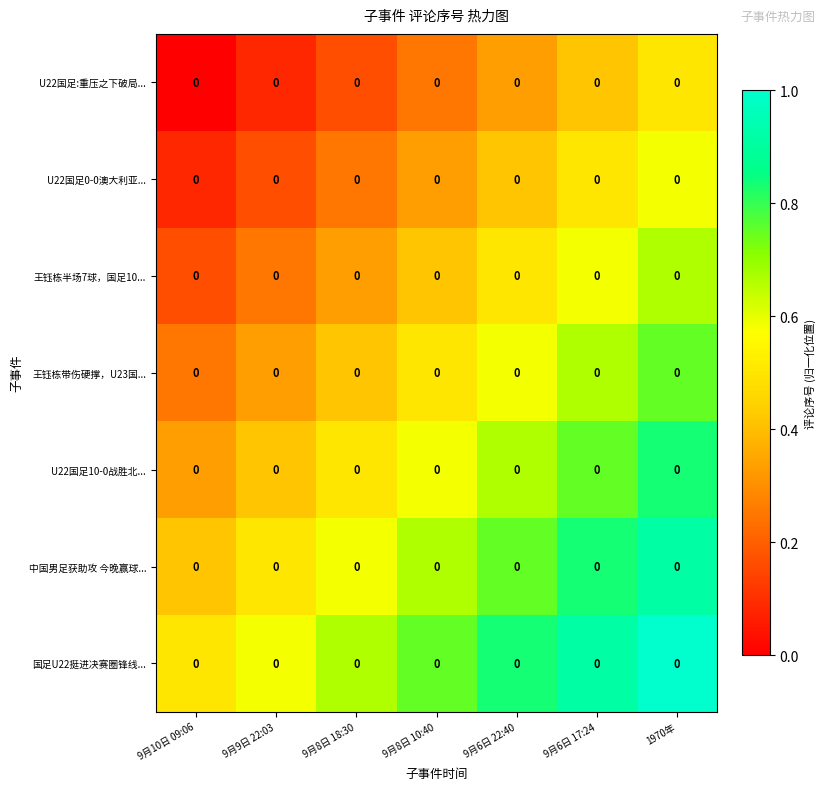

At which category is the sum across all series the highest?

1970年